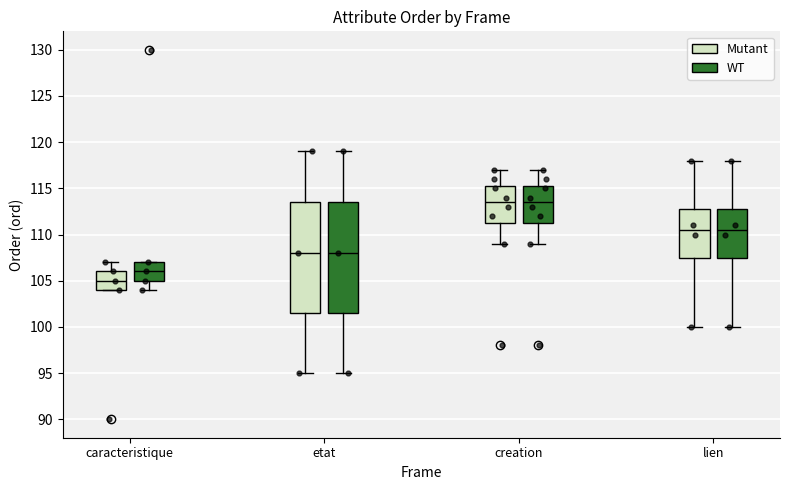

Where is the upper edge of the box for caracteristique (WT) on the y-axis? The values are not printed on the chart, so give them approximately, as read against the axis.

107.0